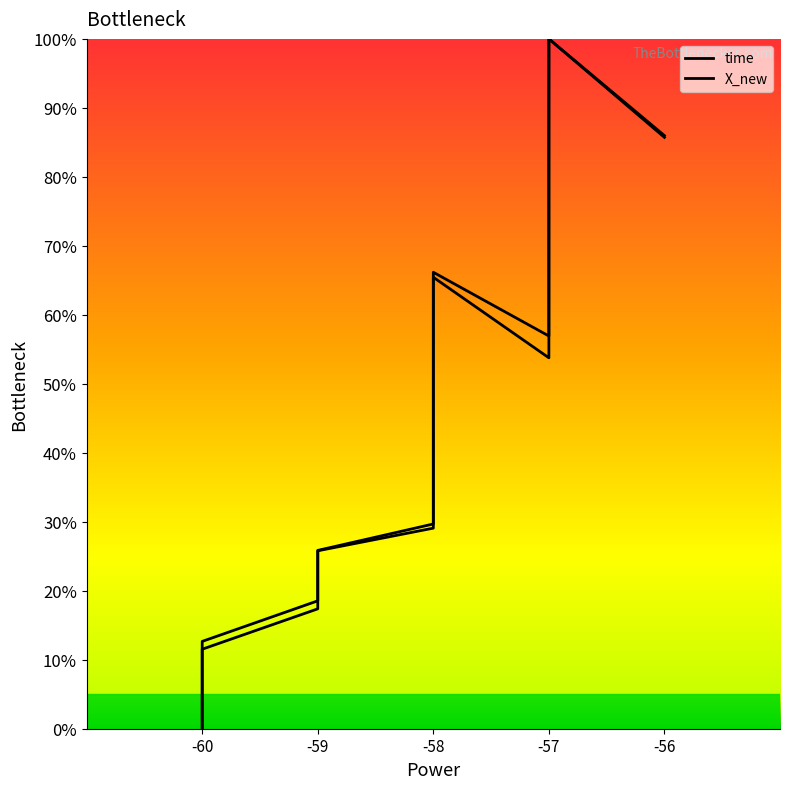

The time series shows 0.4 at -58. True or false?

False